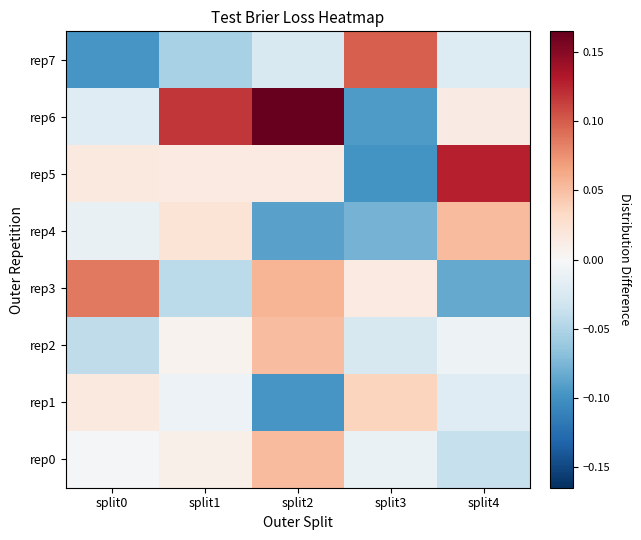

Reading right to left, what are all the values shown in this chart?

rep0: split4=-0.0	split3=-0.0	split2=0.1	split1=0.0	split0=-0.0
rep1: split4=-0.0	split3=0.0	split2=-0.1	split1=-0.0	split0=0.0
rep2: split4=-0.0	split3=-0.0	split2=0.1	split1=0.0	split0=-0.0
rep3: split4=-0.1	split3=0.0	split2=0.1	split1=-0.0	split0=0.1
rep4: split4=0.1	split3=-0.1	split2=-0.1	split1=0.0	split0=-0.0
rep5: split4=0.1	split3=-0.1	split2=0.0	split1=0.0	split0=0.0
rep6: split4=0.0	split3=-0.1	split2=0.2	split1=0.1	split0=-0.0
rep7: split4=-0.0	split3=0.1	split2=-0.0	split1=-0.1	split0=-0.1